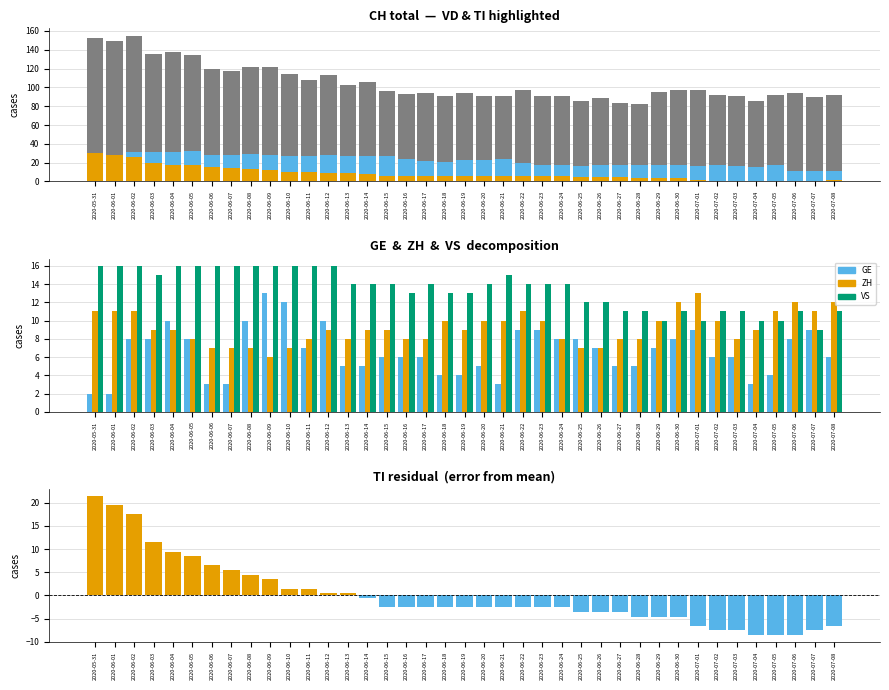

True or false: CH has a value of 78 at 2020-06-05.

False